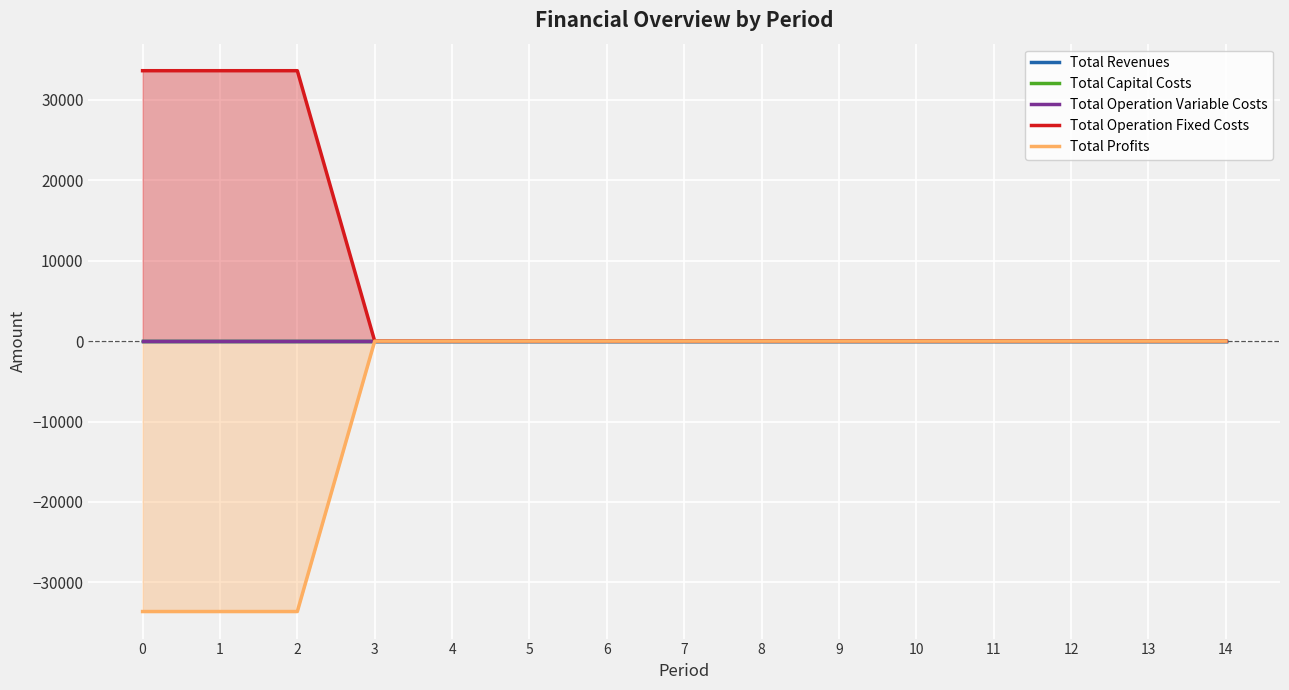

True or false: Total Revenues and Total Operation Fixed Costs cross at least once.

False